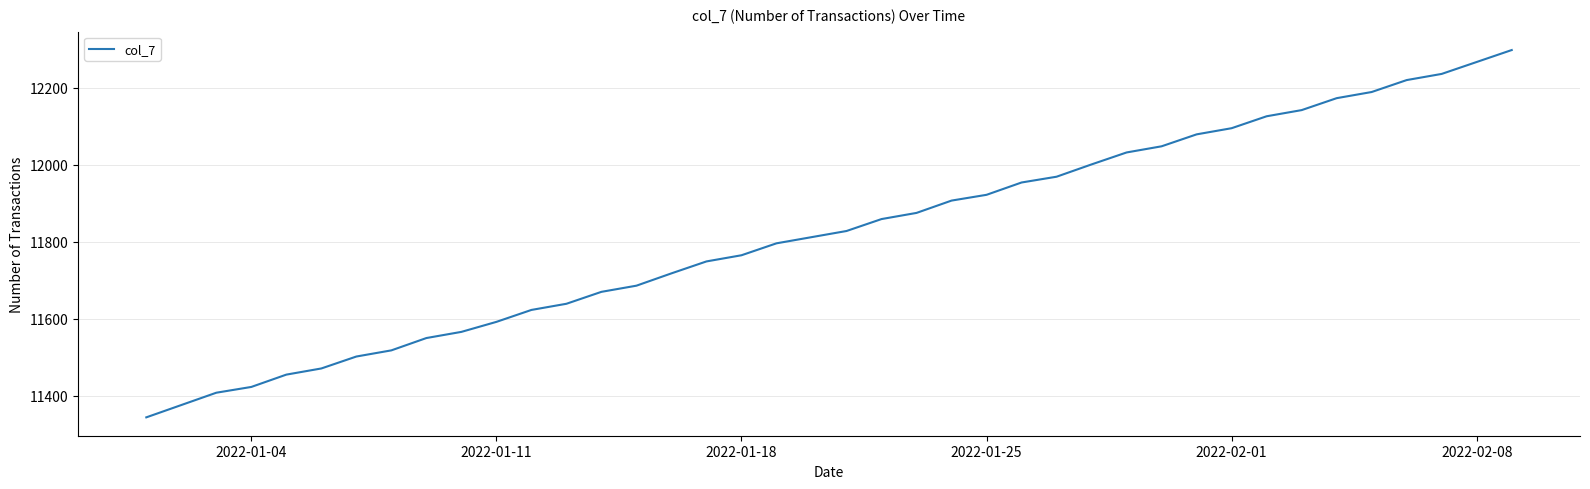

Does the chart have visible grid lines?

Yes